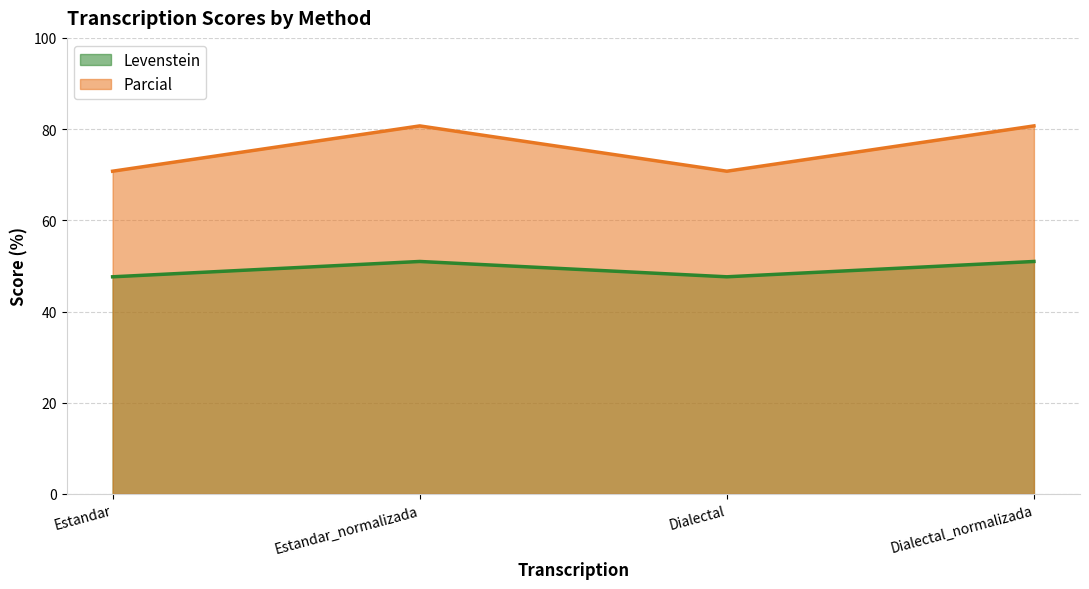

What are all the series names shown in the legend?

Levenstein, Parcial